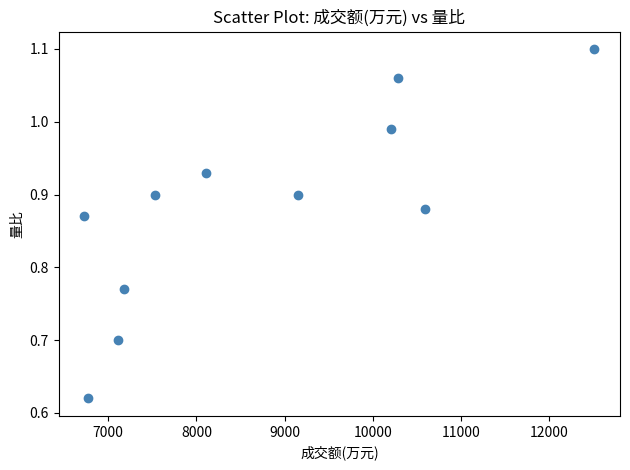

What is the average X value?

8743.7